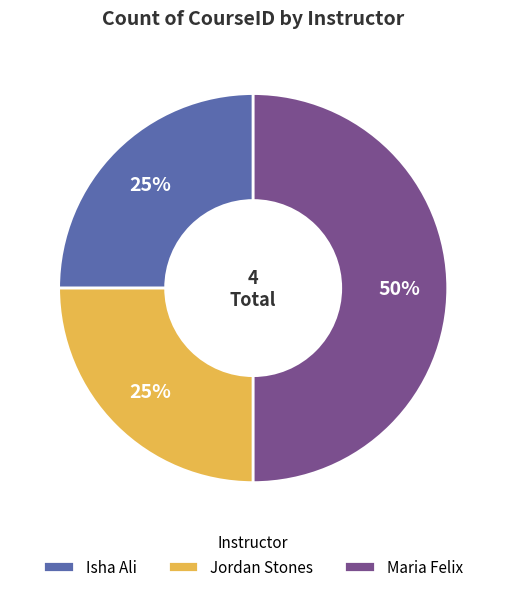

To the nearest percent, what is the difference between the largest and smallest slice percentages?

25%